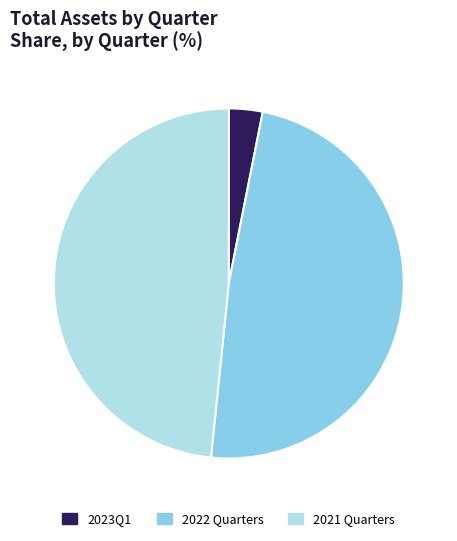

Is there any slice that represents more than half of the pie?

No